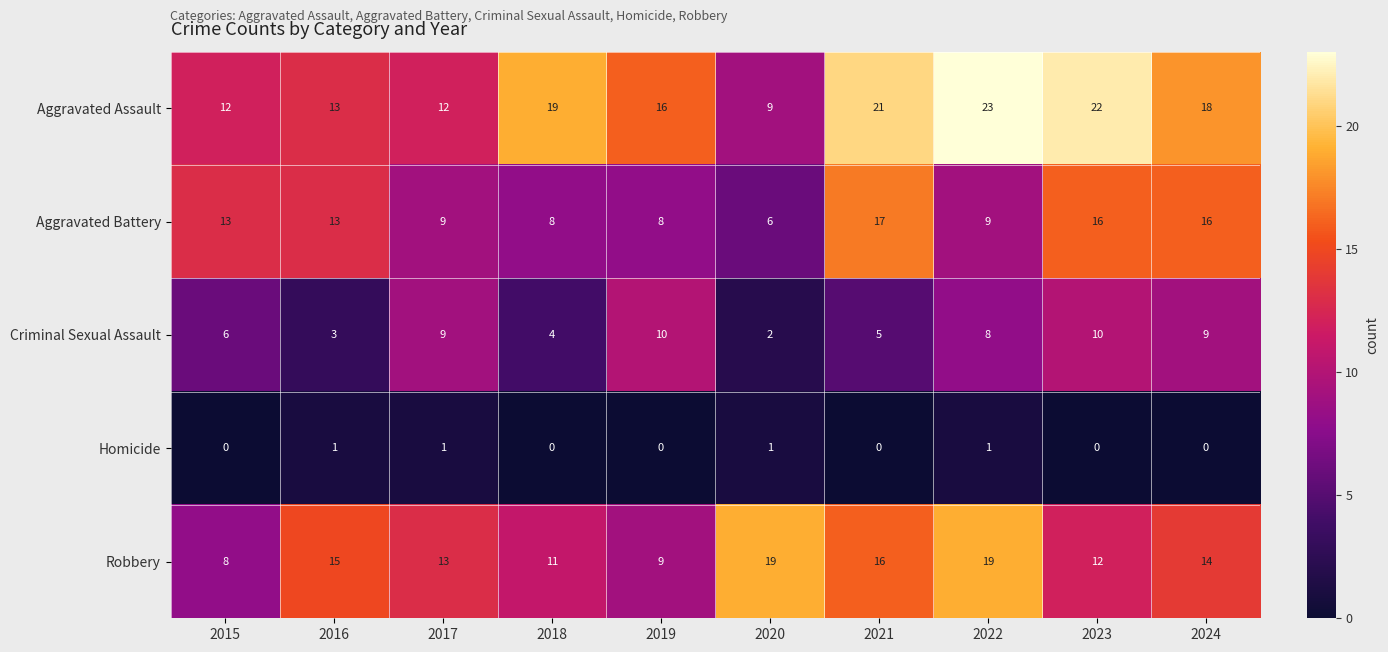

Which category has the lowest value in the Robbery series?

2015